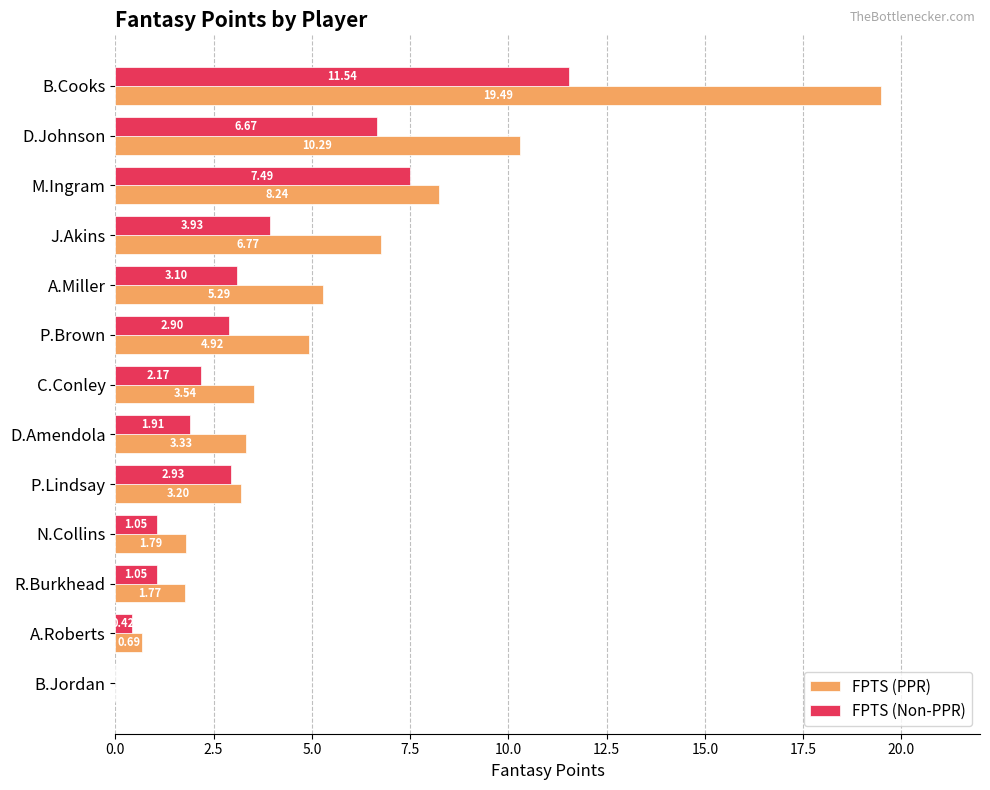

Which series has the largest total across all categories?

FPTS (PPR)